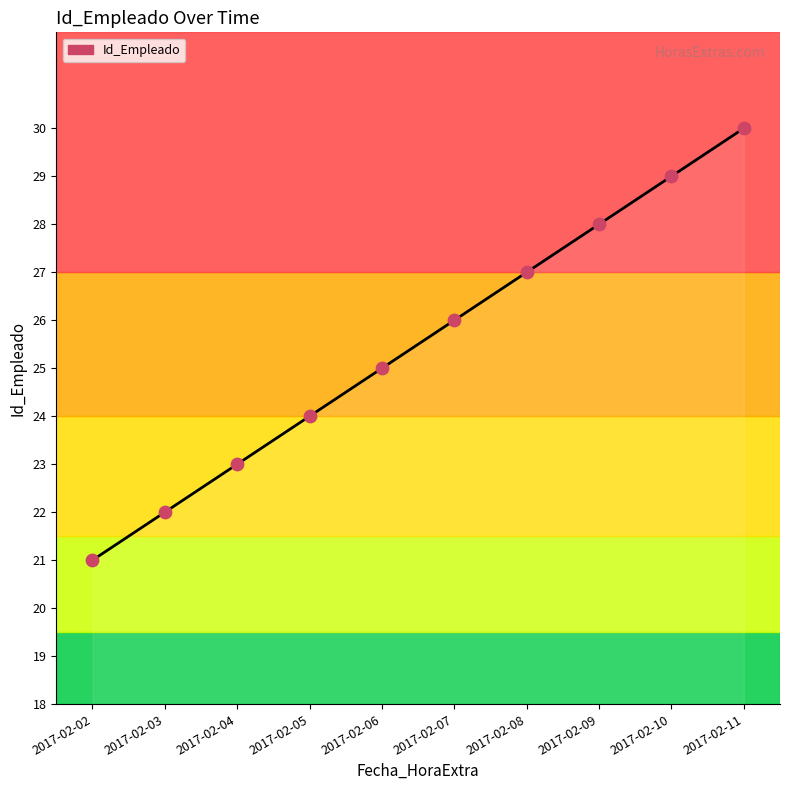

What is the change in value from 2017-02-02 to 2017-02-04?

+2